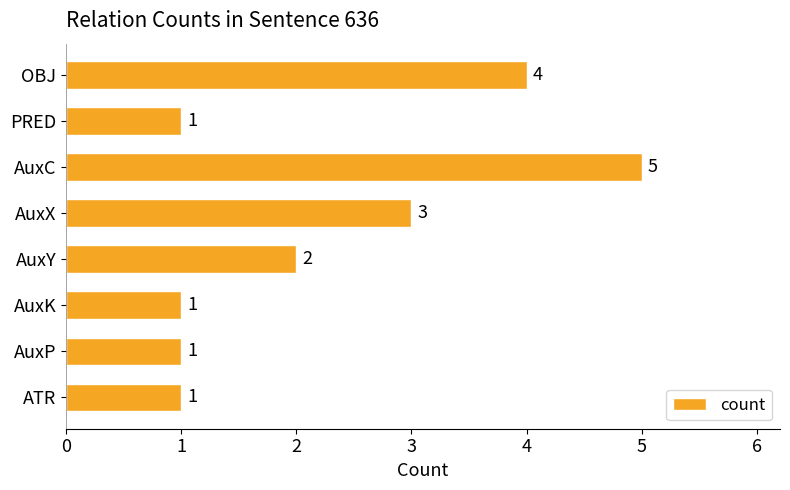

What is the minimum value shown in the chart?

1